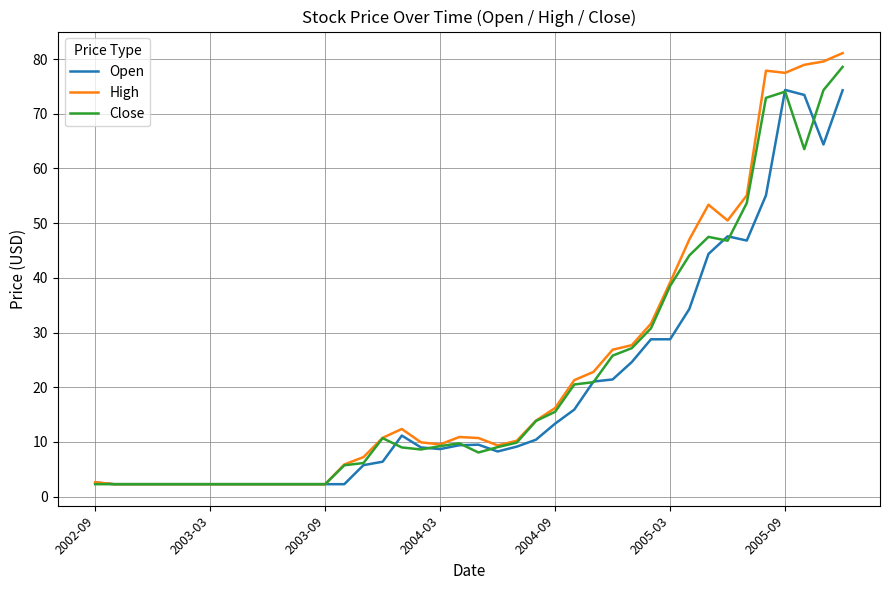

Count the number of data series in this chart.

3